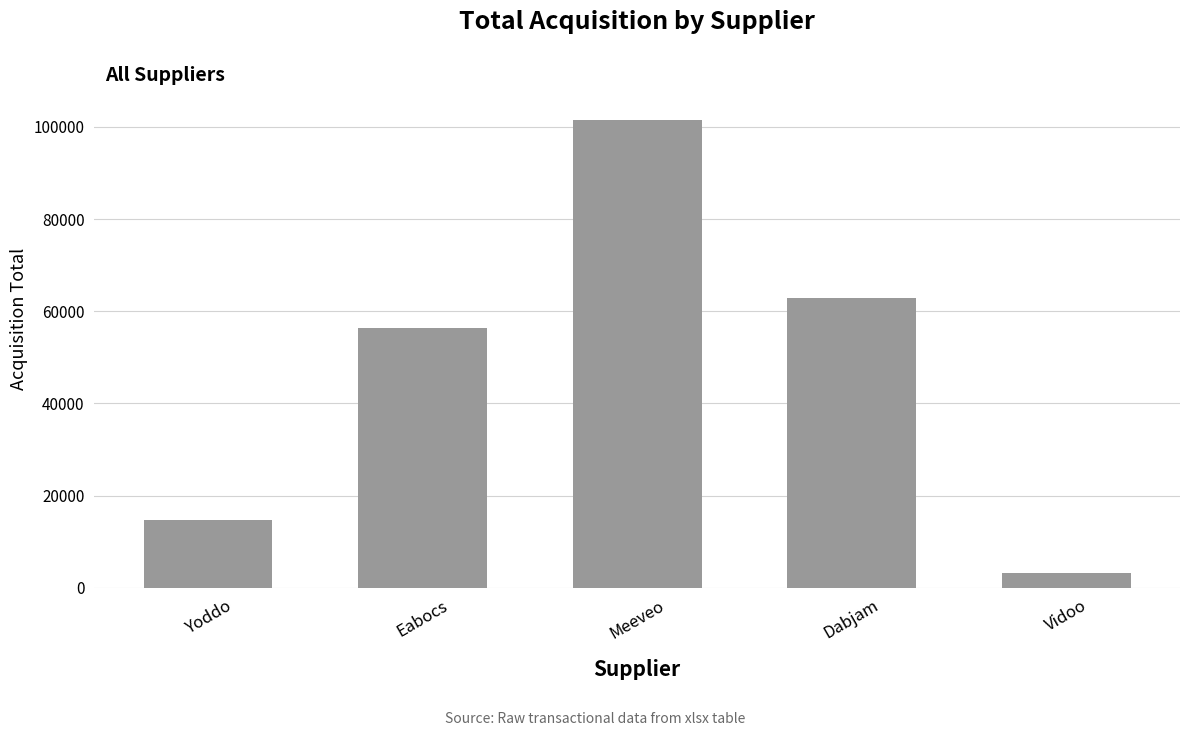

What is the difference between the values at Meeveo and Vidoo?

98237